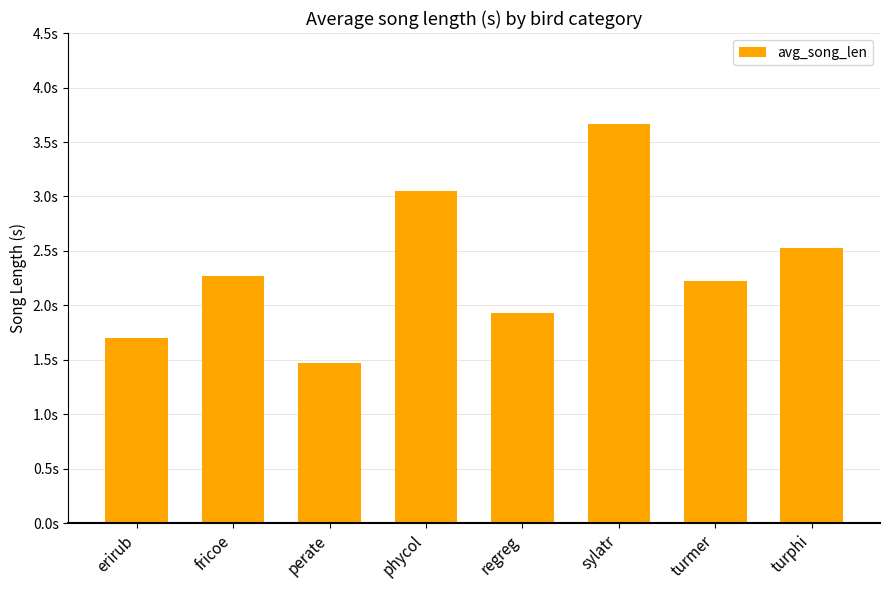

Does the chart contain any negative values?

No